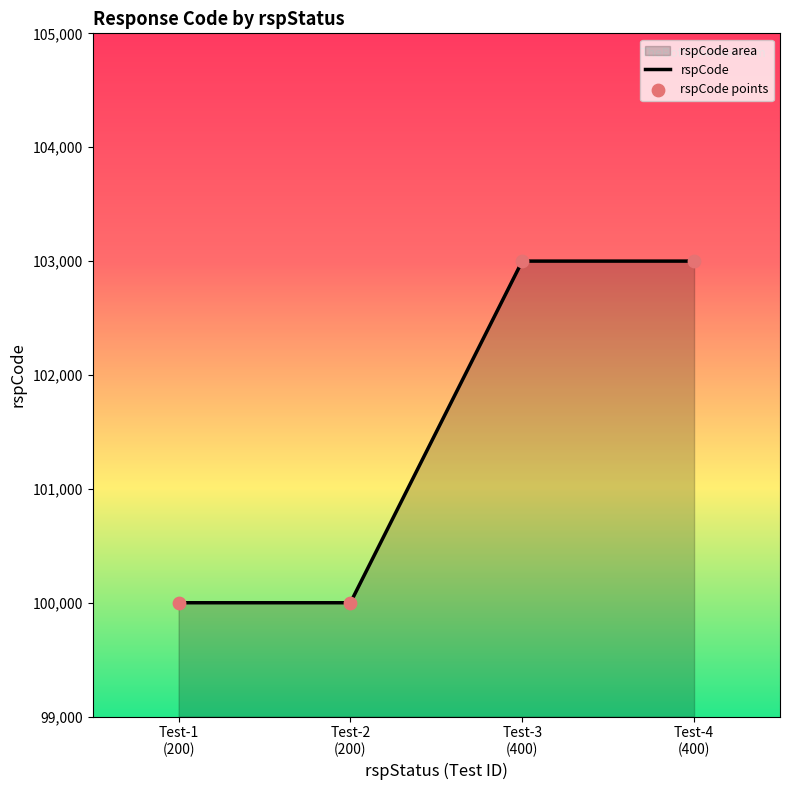

True or false: the data has more than 1 interior local peaks.

False